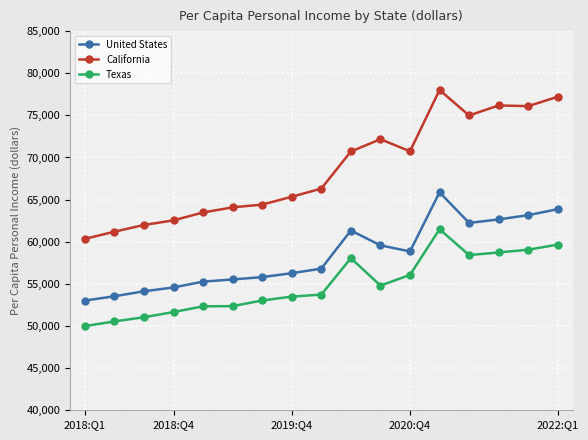

Count the number of data series in this chart.

3